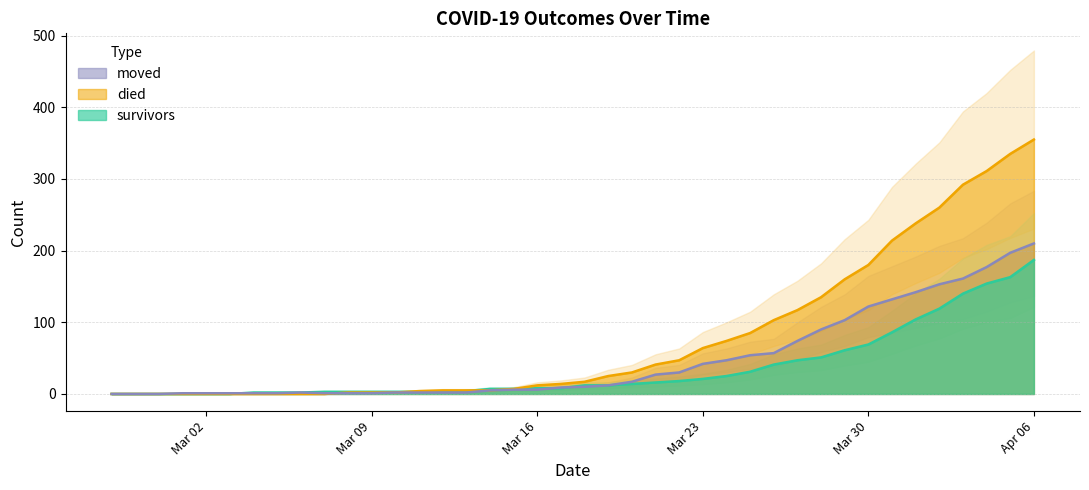

True or false: survivors and moved intersect in this chart.

True